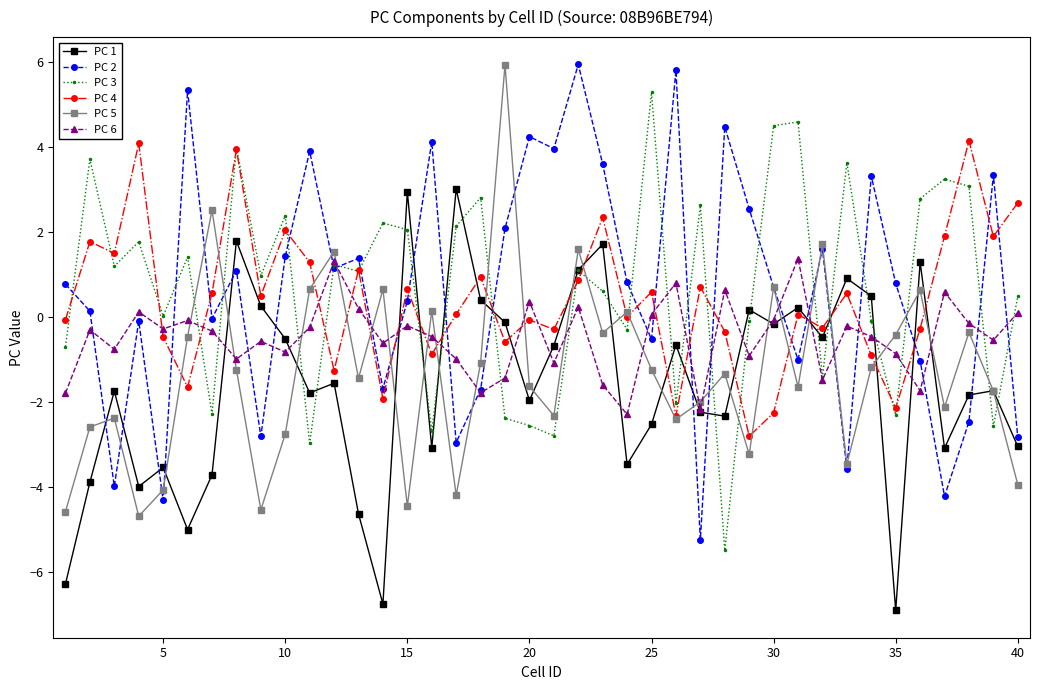

What is the value of the PC 2 point at the 26th from the left?

5.8